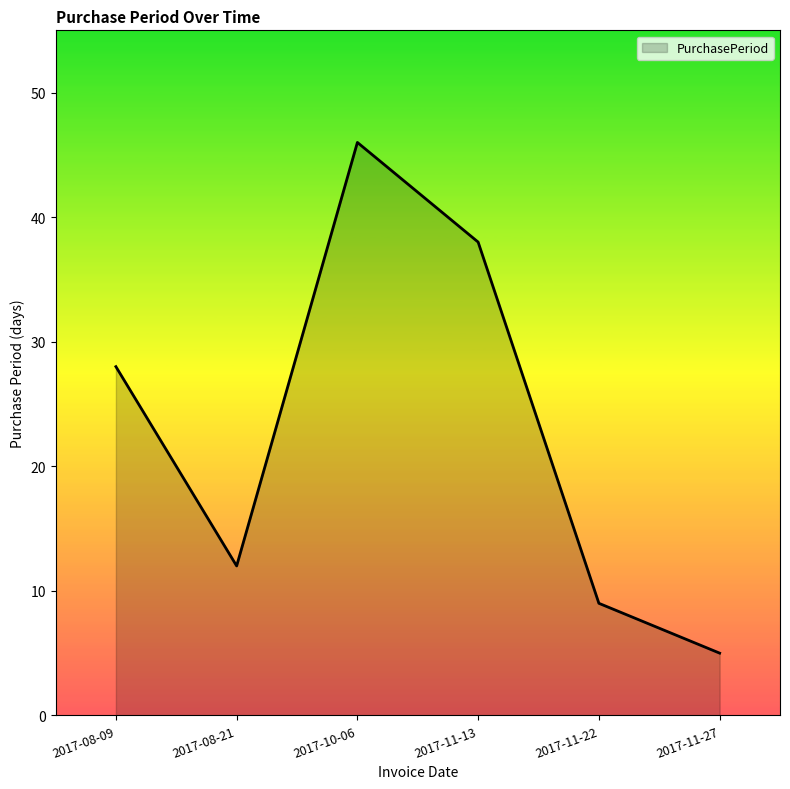

Where is the data nearest to the value 25?

2017-08-09